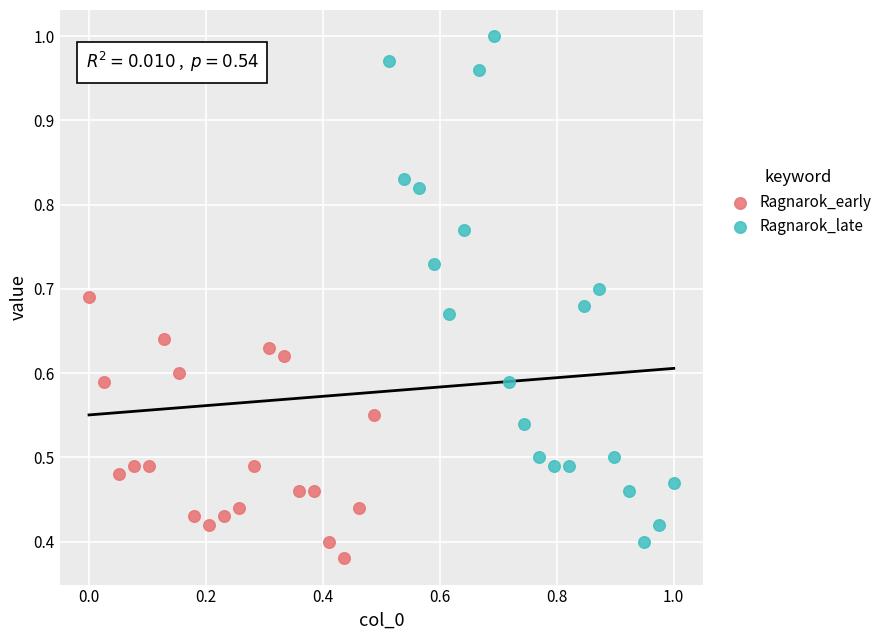

Which series contains the lowest Y value?

Ragnarok_early